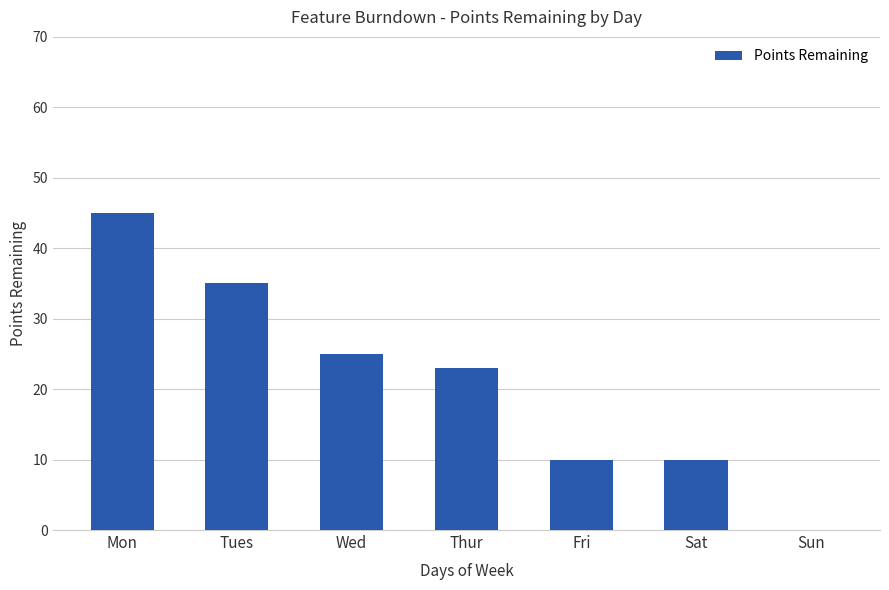

What is the change in value from Wed to Sat?

-15